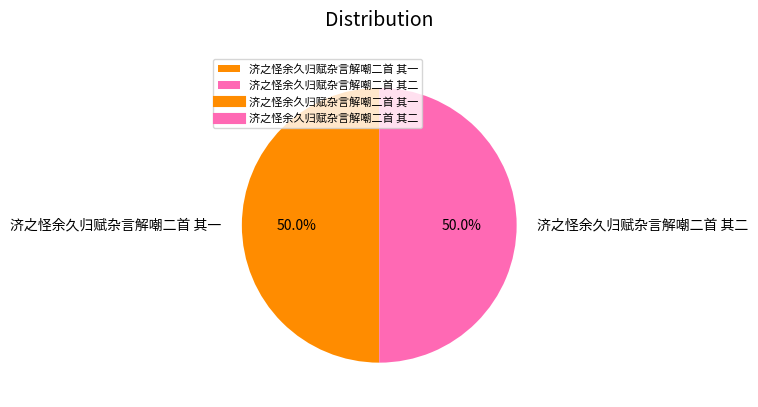

What is the total percentage of 济之怪余久归赋杂言解嘲二首 其二 and 济之怪余久归赋杂言解嘲二首 其一?

100.0%